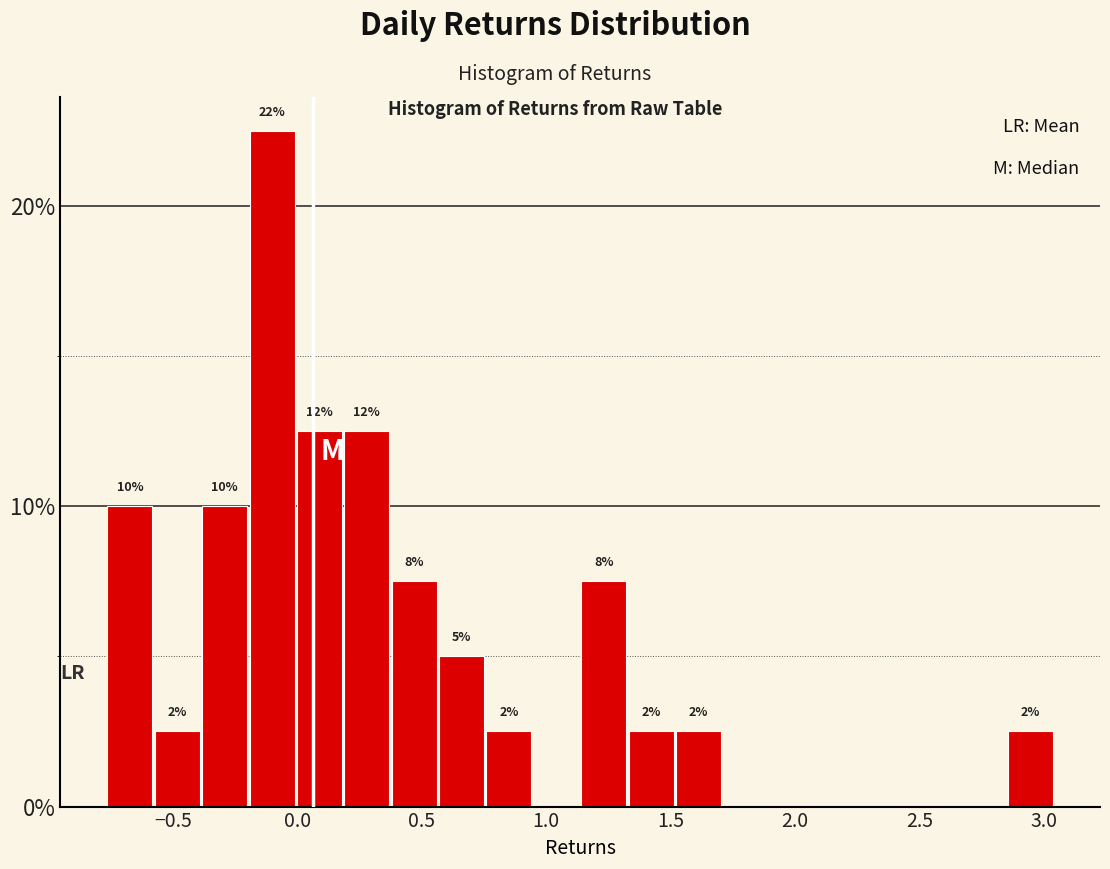

Read against the x-axis, roughly where is the centre of the tallest bar?

-0.10